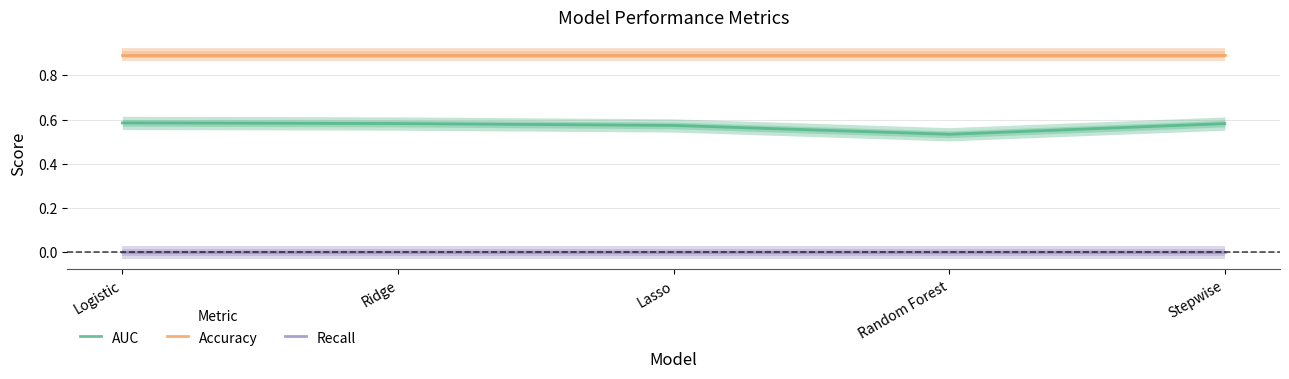

Reading left to right, what are all the values shown in this chart?

AUC: 0.6	0.6	0.6	0.5	0.6
Accuracy: 0.9	0.9	0.9	0.9	0.9
Recall: 0.0	0.0	0.0	0.0	0.0